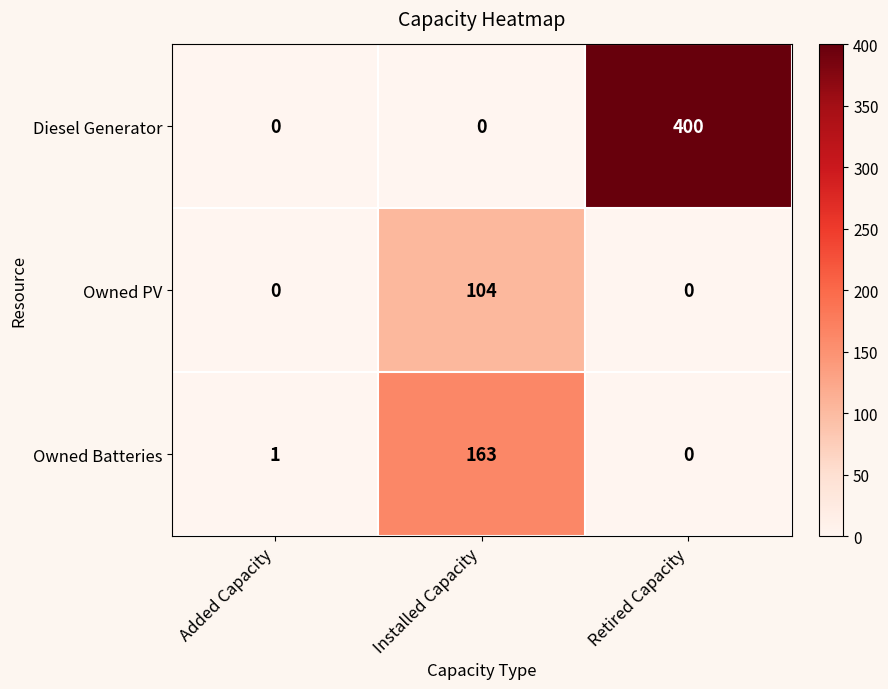

Which series has the widest spread of values?

Diesel Generator